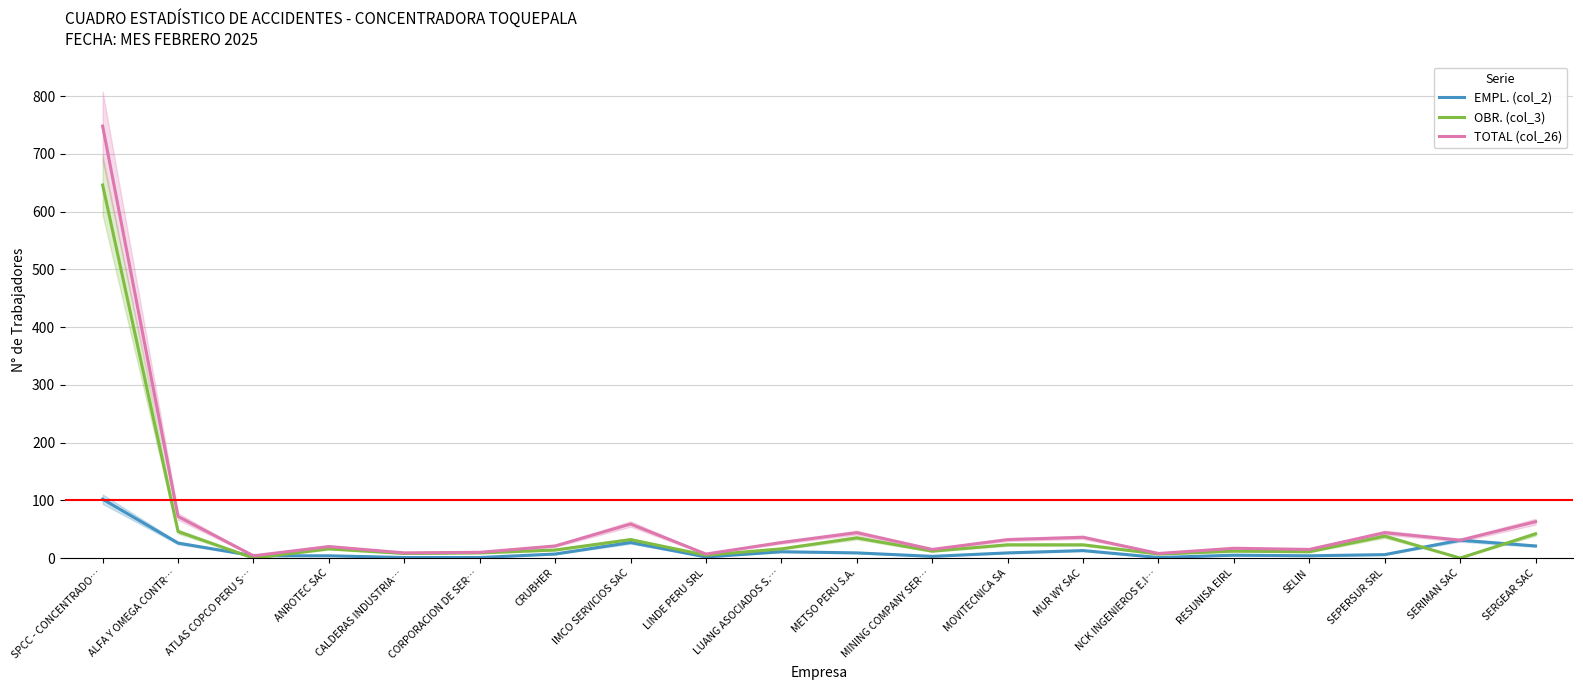

Rank the categories by OBR. (col_3) value from lowest to highest.

ATLAS COPCO PERU S…, SERIMAN SAC, LINDE PERU SRL, NCK INGENIEROS E.I…, CALDERAS INDUSTRIA…, CORPORACION DE SER…, SELIN, MINING COMPANY SER…, RESUNISA EIRL, CRUBHER, ANROTEC SAC, LUANG ASOCIADOS S.…, MOVITECNICA SA, MUR WY SAC, IMCO SERVICIOS SAC, METSO PERU S.A., SEPERSUR SRL, SERGEAR SAC, ALFA Y OMEGA CONTR…, SPCC - CONCENTRADO…